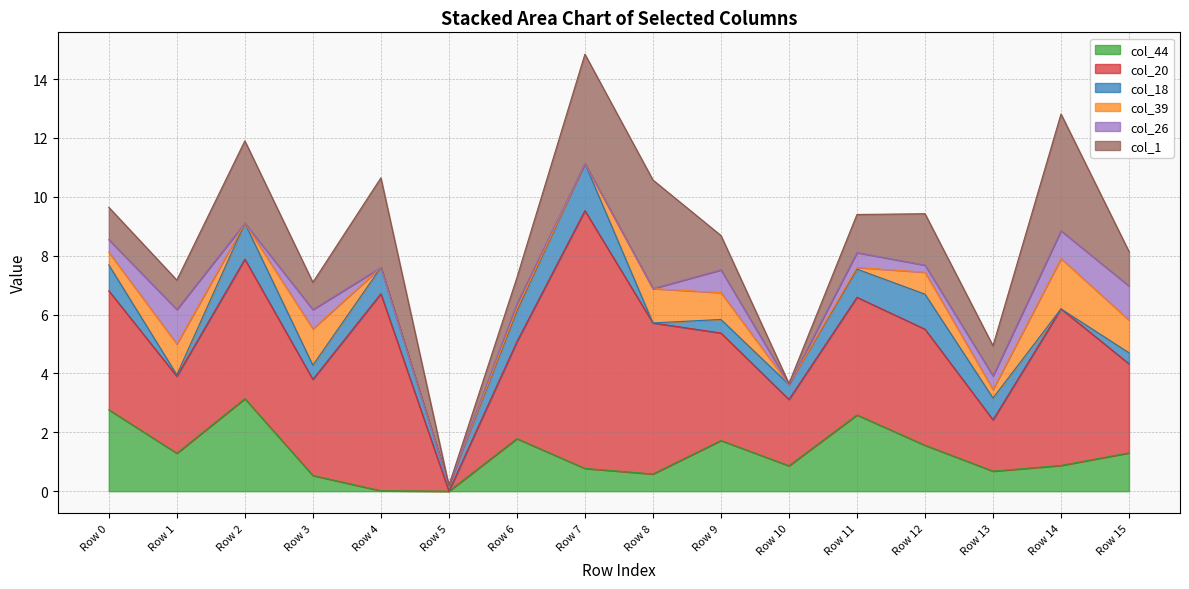

What is the sum of the col_26 values at Row 12 and Row 14?

1.2